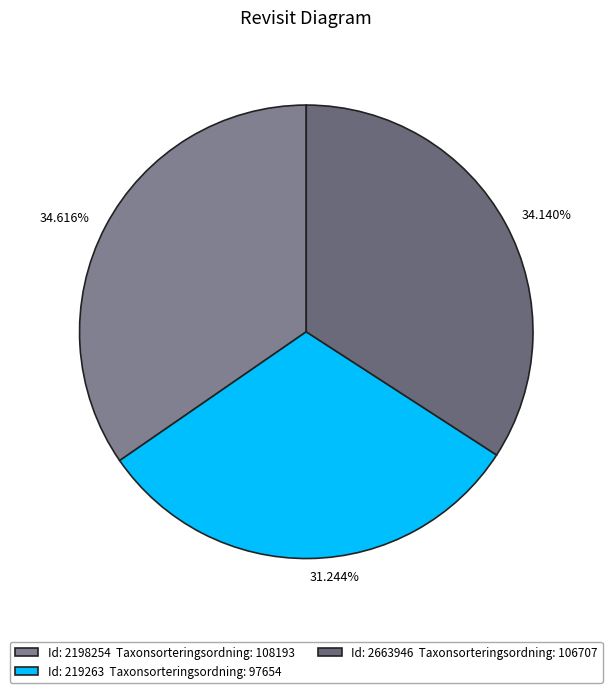

Combined, do 34.140% and 31.244% account for over 50%?

Yes